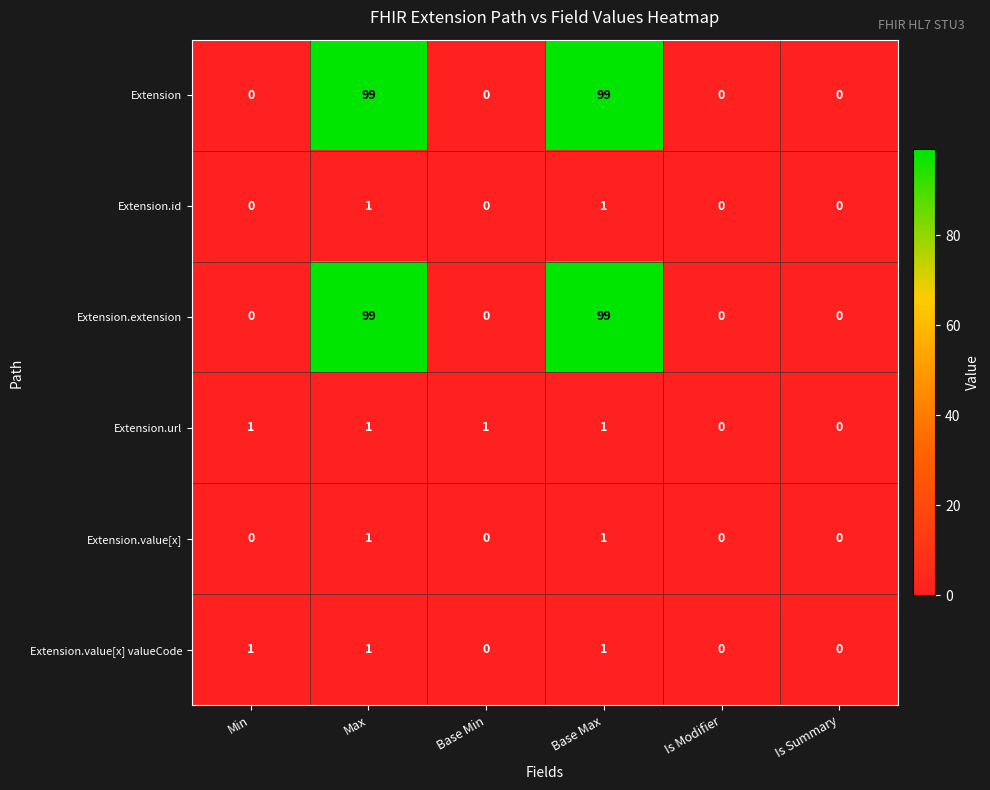

Count the Extension.extension values in the range 0 to 99.

6